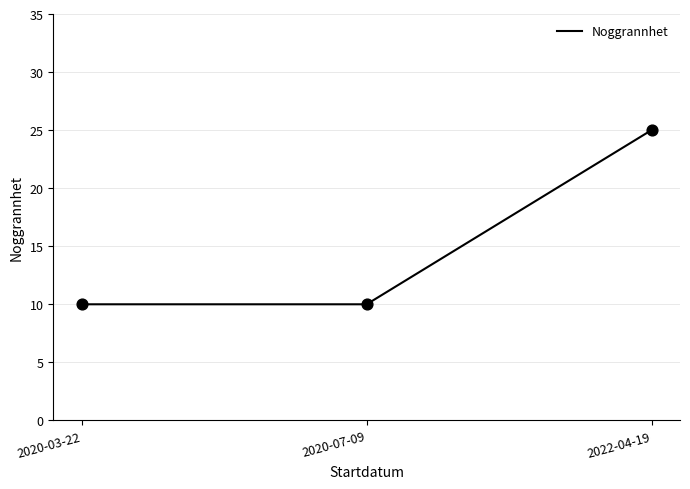

Which has a higher value, 2022-04-19 or 2020-03-22?

2022-04-19